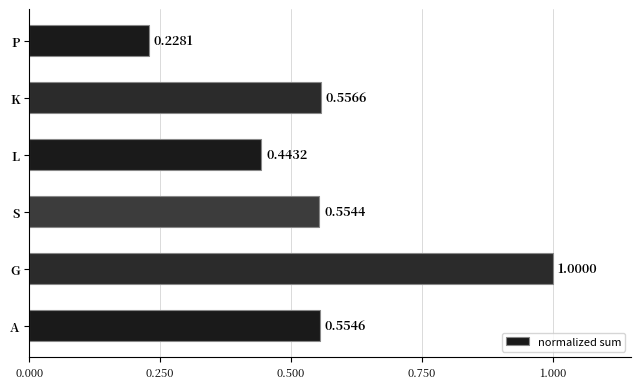

Which category has the highest value across all series?

G